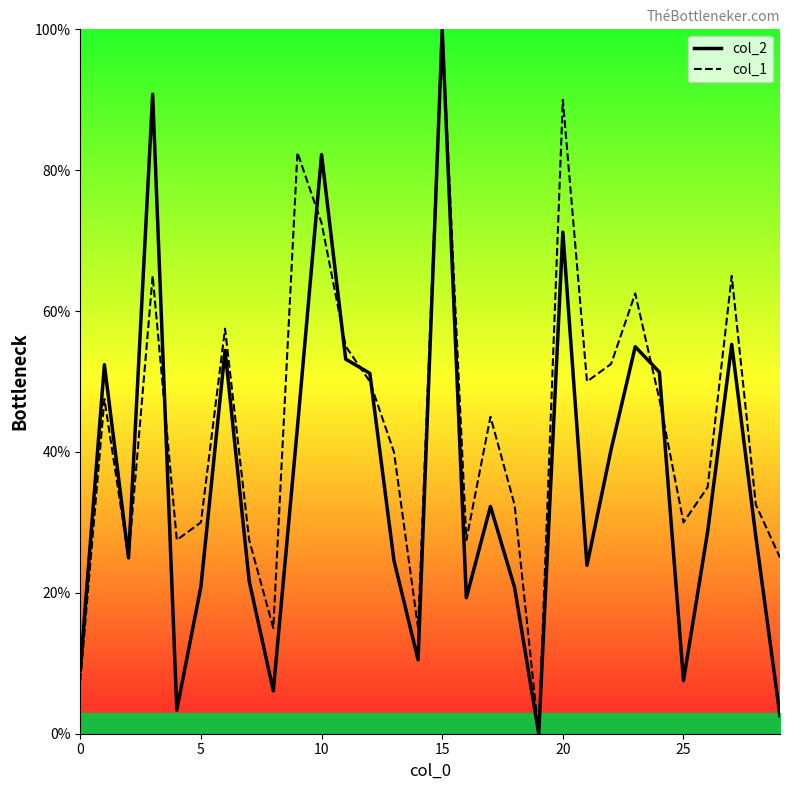

How many interior local peaks does the col_1 series have?

9